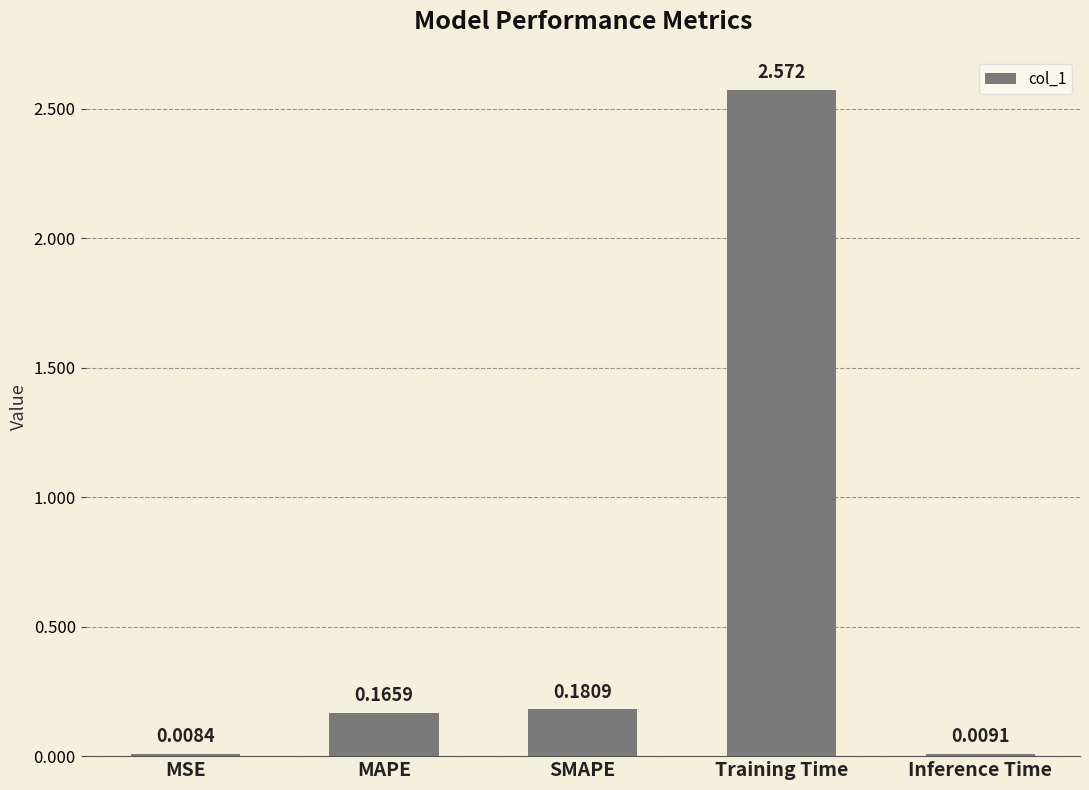

Which has a higher value, Training Time or Inference Time?

Training Time